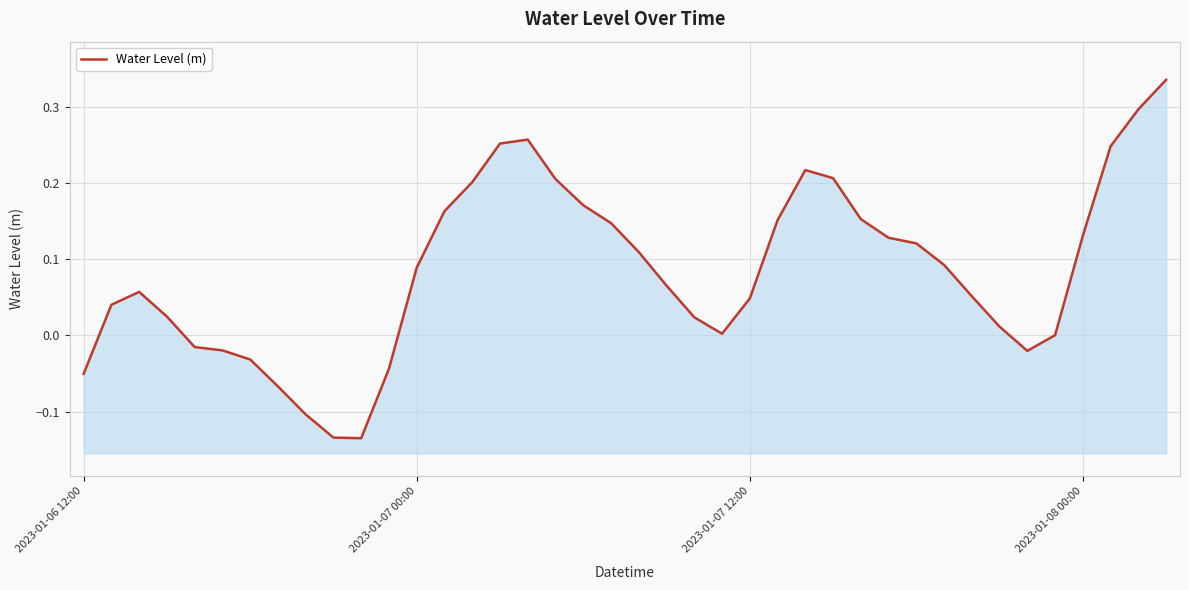

True or false: the data shows 0.0 at 35.

False